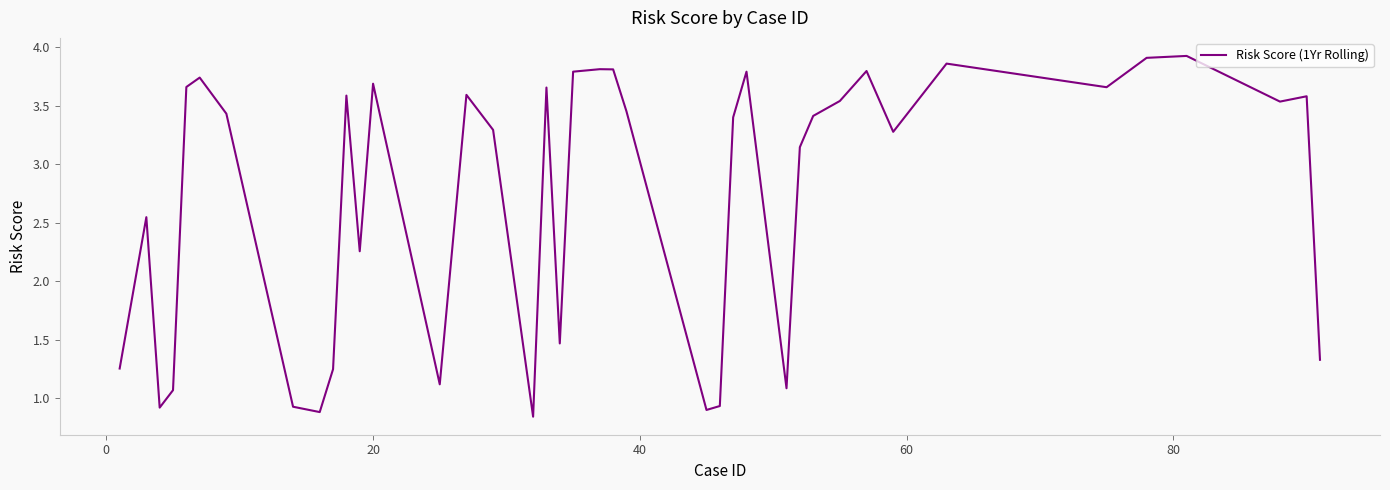

How many lines are shown in the chart?

1